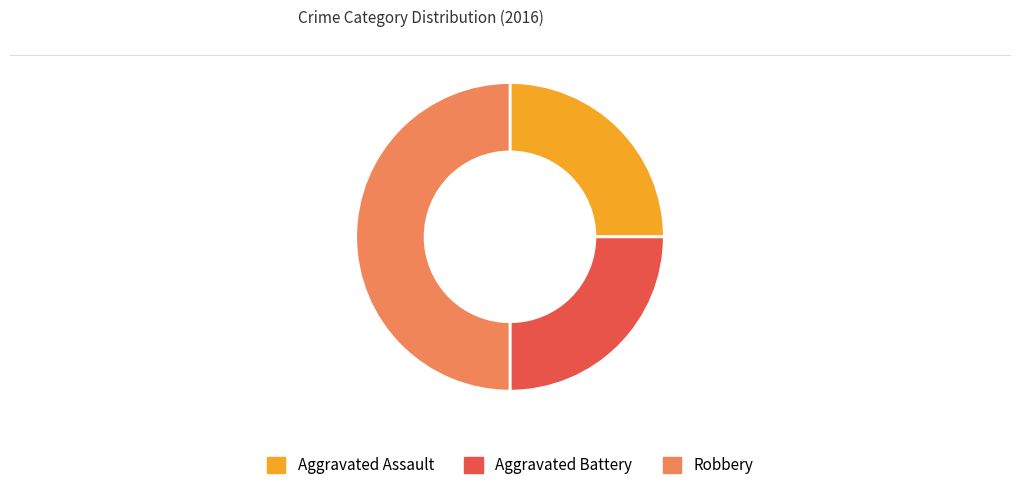

Does Aggravated Battery represent more than half of the total?

No